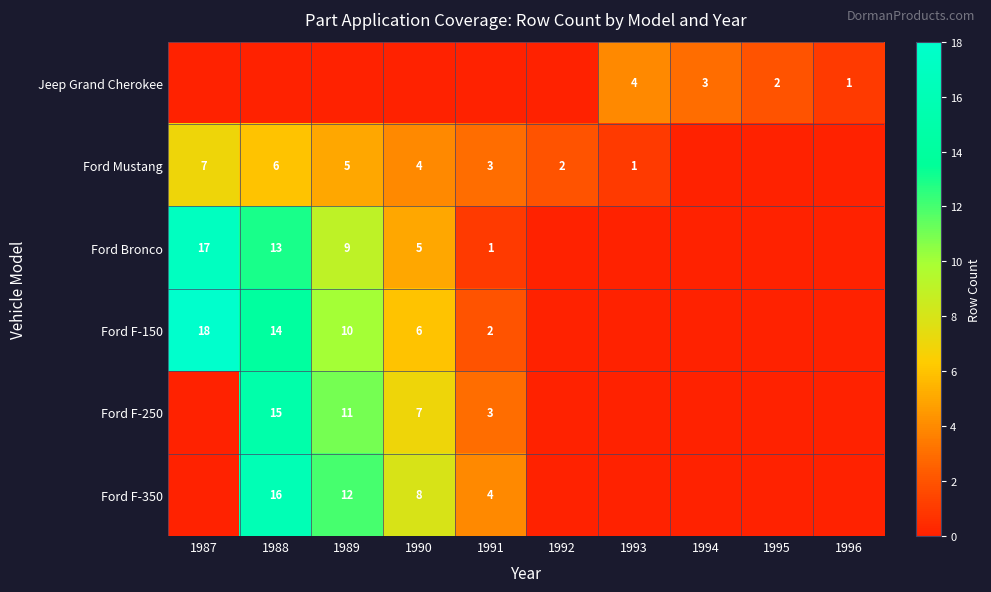

Count the number of categories in the chart.

10